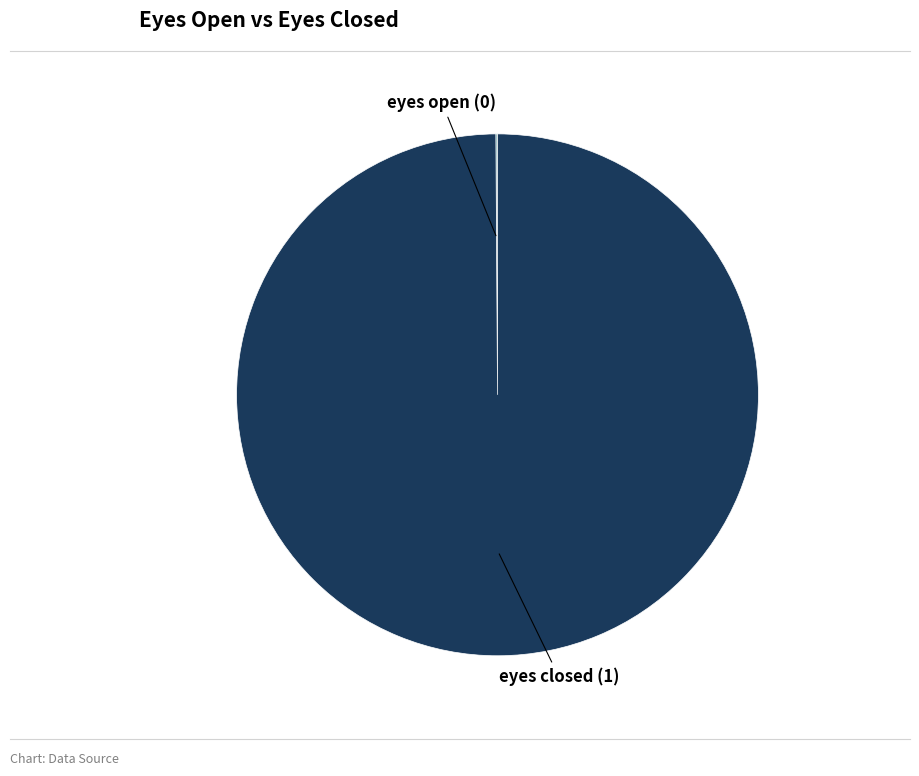

Is there a majority slice in this chart?

Yes